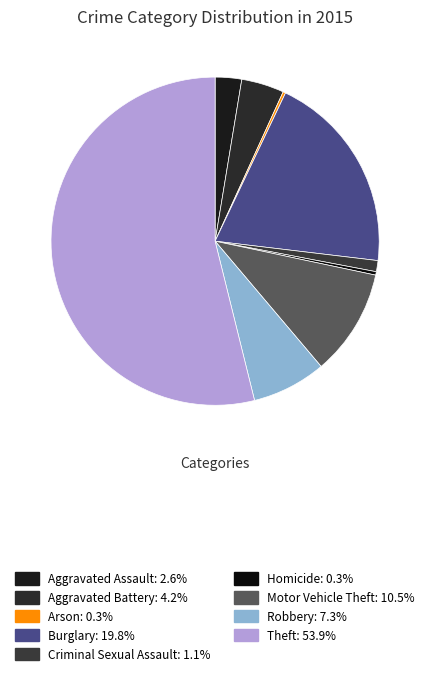

What is the smallest slice in the pie chart?

Arson